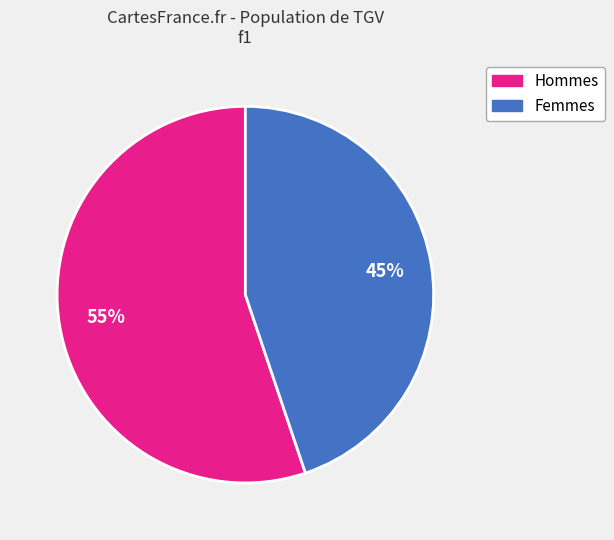

To the nearest percent, what is the difference between the largest and smallest slice percentages?

10%